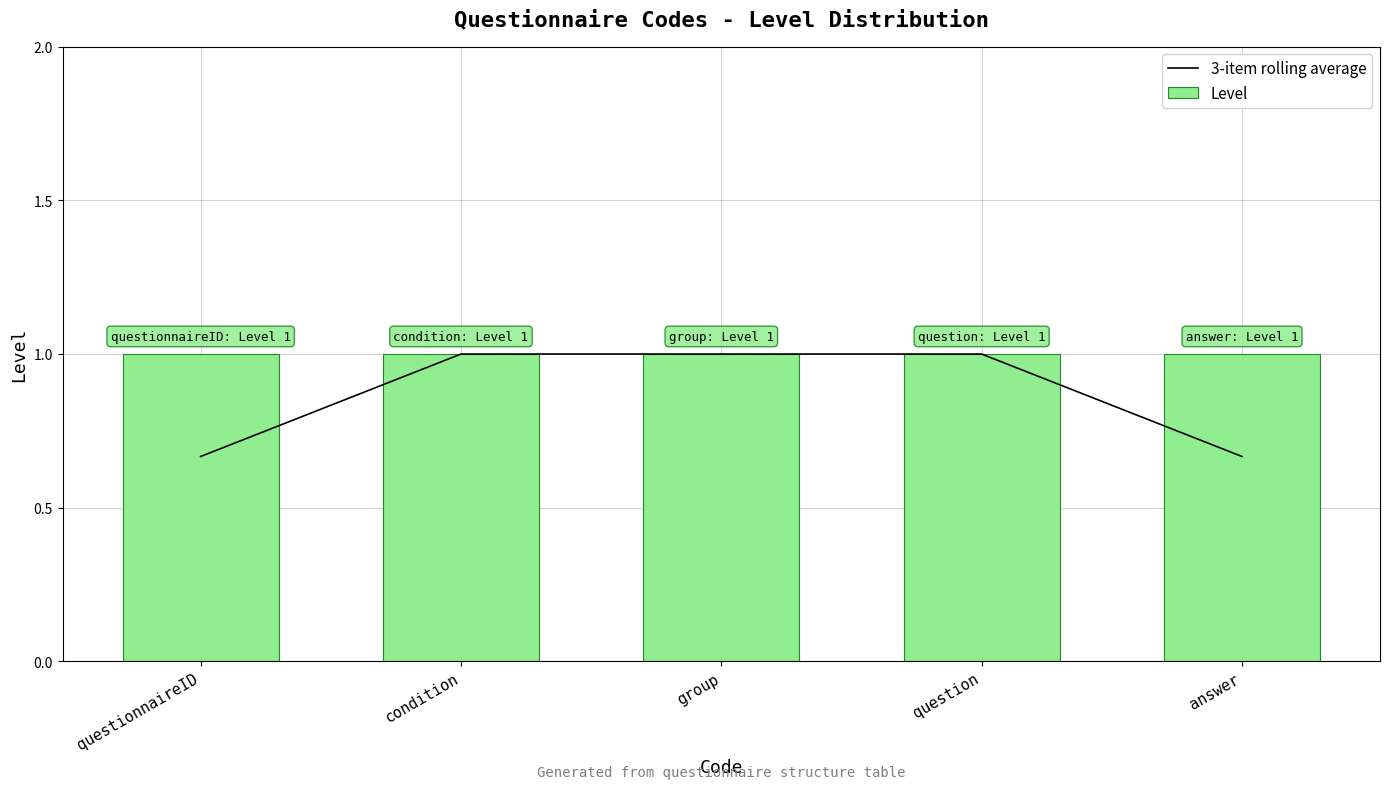

What is the difference between the maximum and minimum values in the 3-item rolling average series?

0.3